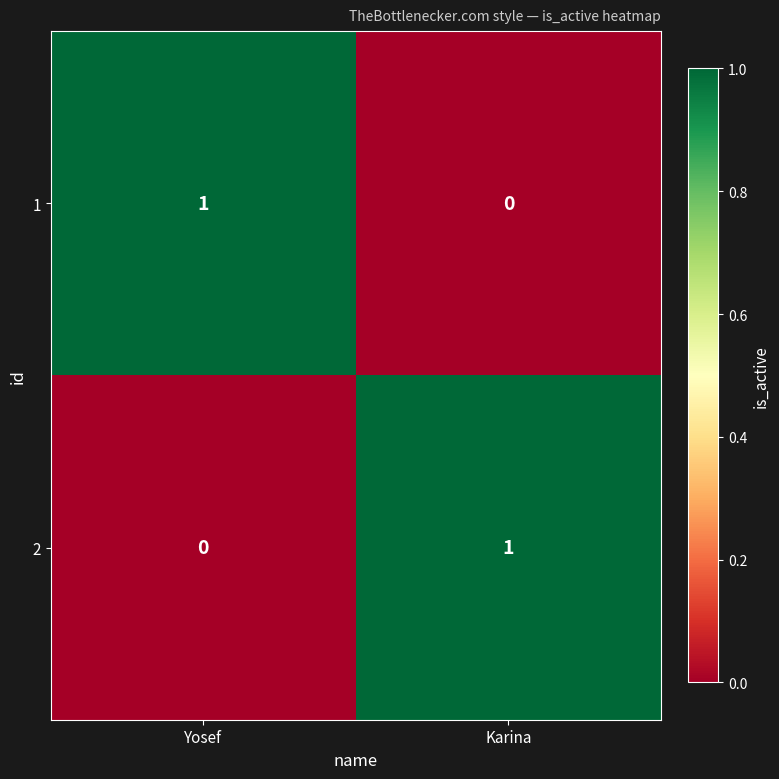

True or false: 1 has a value of 0 at Karina.

True